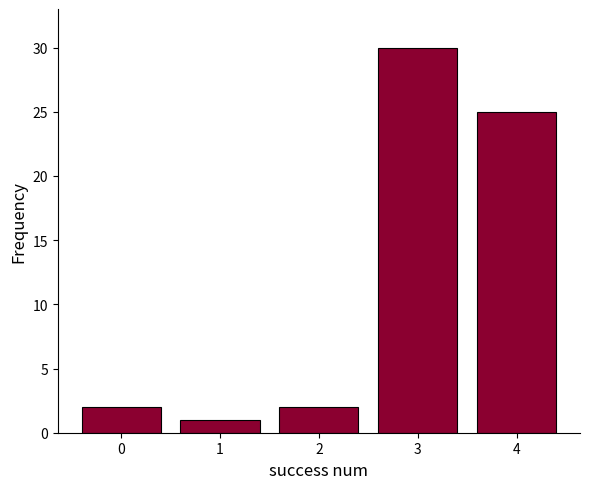

Reading left to right, transcribe all the data shown in this chart.

0=2	1=1	2=2	3=30	4=25